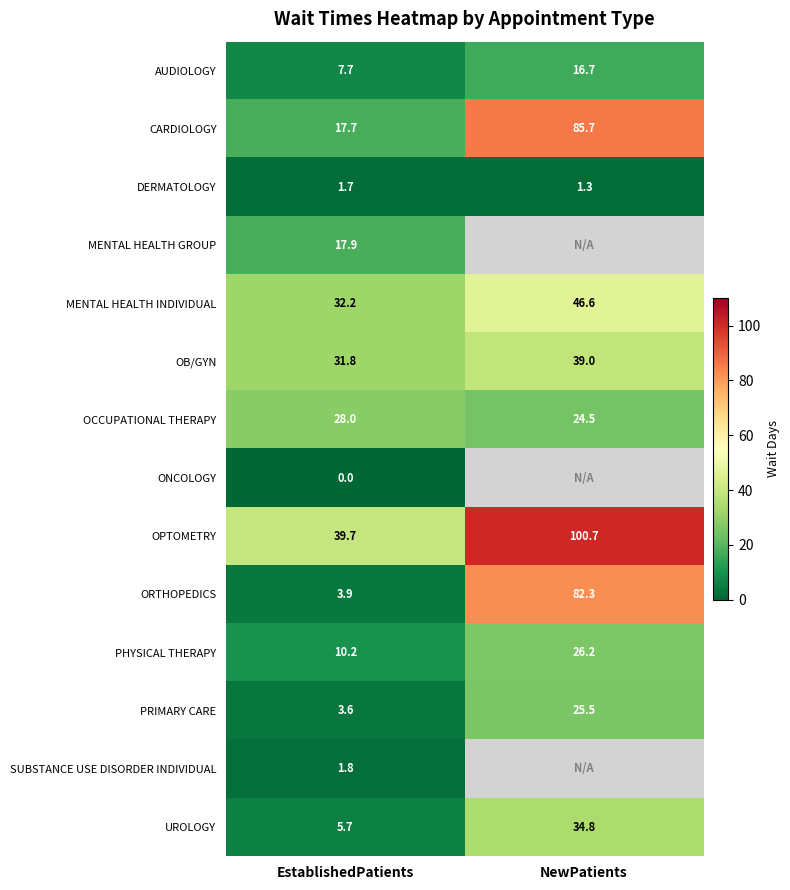

What is the maximum value shown in the chart?

100.7